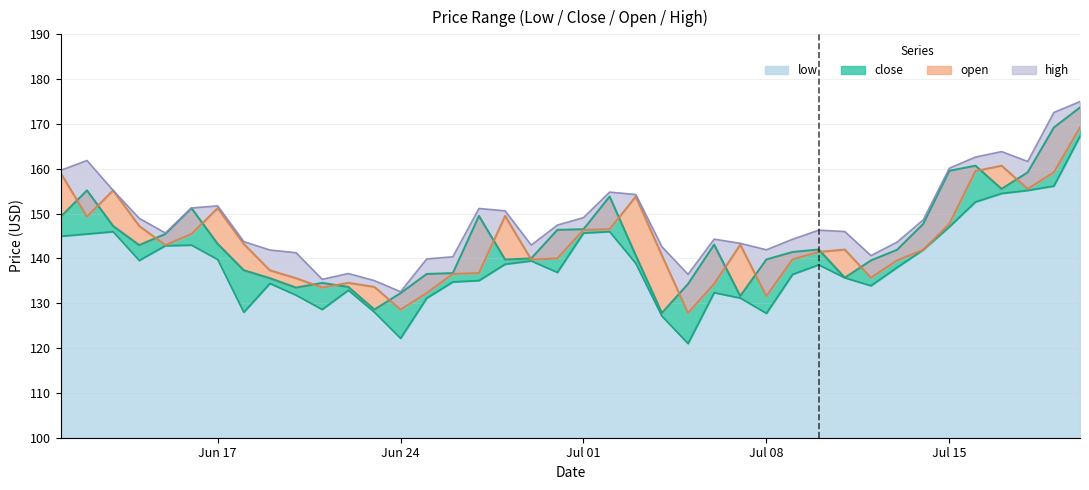

At how many categories does at least one series exceed 153?

11